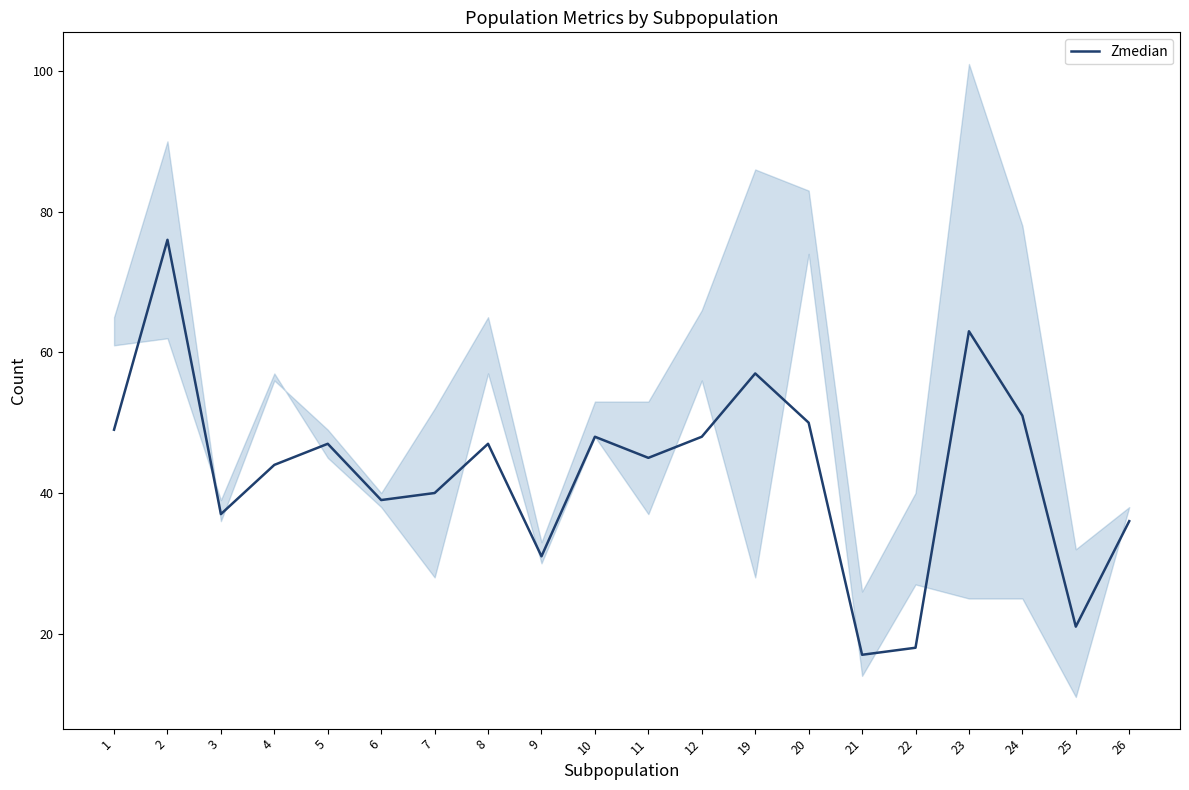

Which category has the lowest value across all series?

21